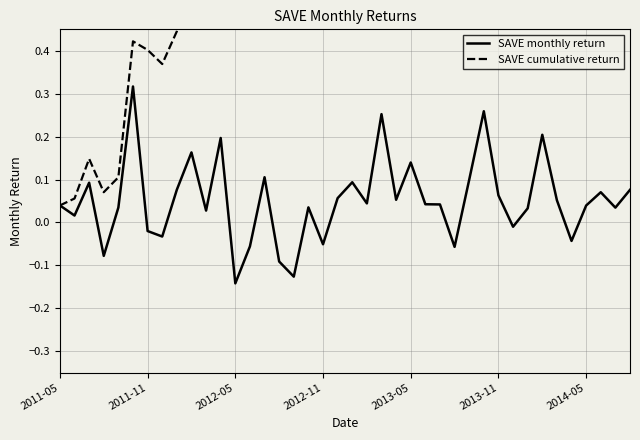

What are all the series names shown in the legend?

SAVE monthly return, SAVE cumulative return